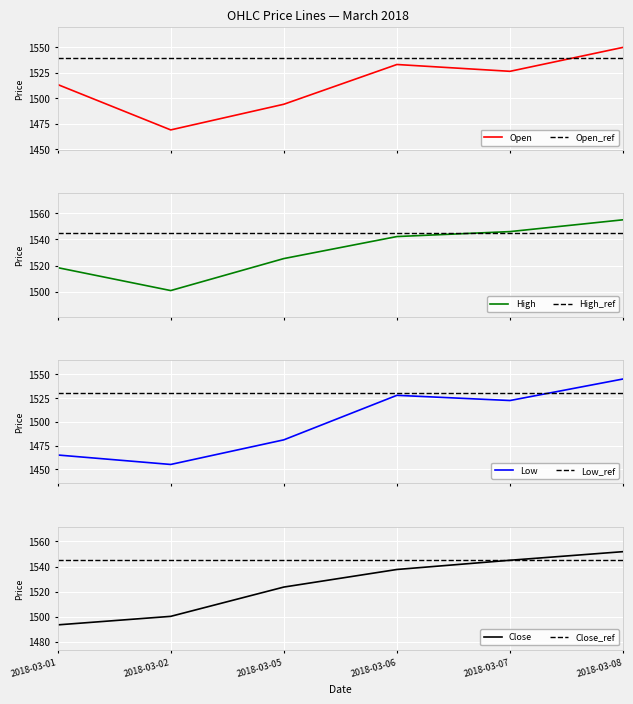

True or false: Low has a value of 2452.6 at 2018-03-05.

False